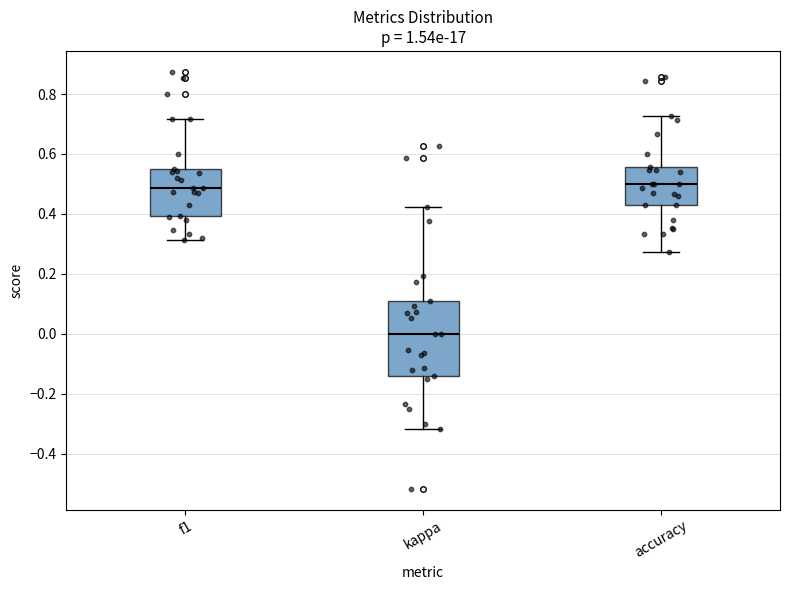

Where is the upper edge of the box for accuracy on the y-axis? The values are not printed on the chart, so give them approximately, as read against the axis.

0.56